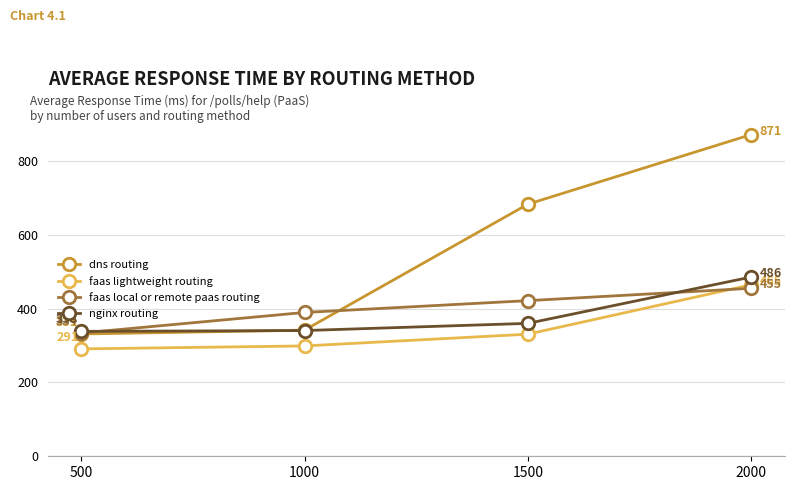

Which category has the lowest value in the faas lightweight routing series?

500